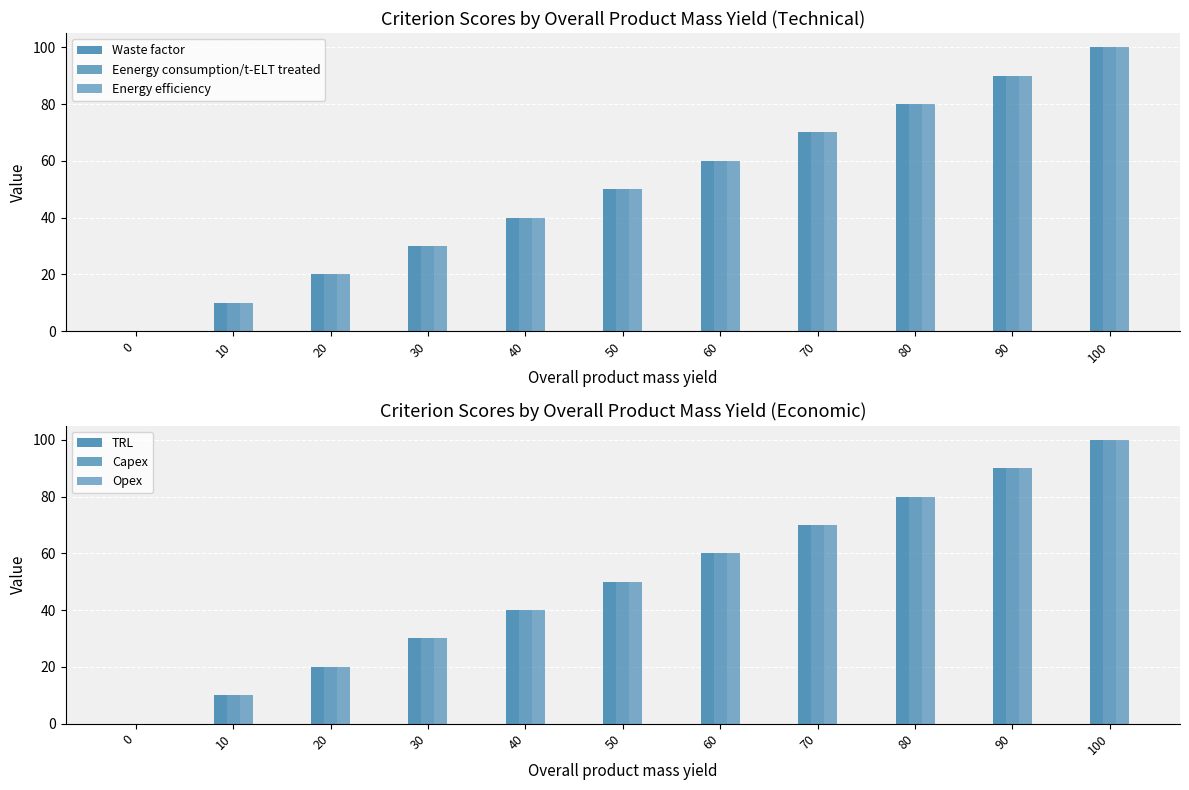

Reading left to right, list all the values displayed in this chart.

Waste factor: 0=0	10=10	20=20	30=30	40=40	50=50	60=60	70=70	80=80	90=90	100=100
Eenergy consumption/t-ELT treated: 0=0	10=10	20=20	30=30	40=40	50=50	60=60	70=70	80=80	90=90	100=100
Energy efficiency: 0=0	10=10	20=20	30=30	40=40	50=50	60=60	70=70	80=80	90=90	100=100
TRL: 0=0	10=10	20=20	30=30	40=40	50=50	60=60	70=70	80=80	90=90	100=100
Capex: 0=0	10=10	20=20	30=30	40=40	50=50	60=60	70=70	80=80	90=90	100=100
Opex: 0=0	10=10	20=20	30=30	40=40	50=50	60=60	70=70	80=80	90=90	100=100